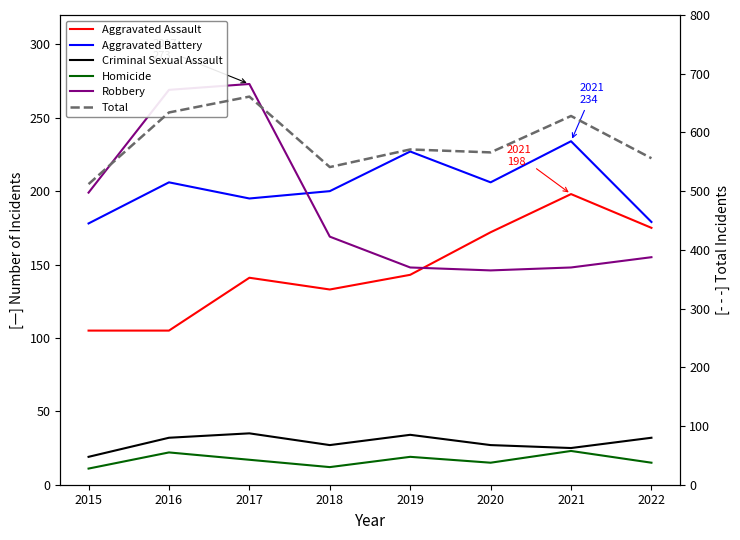

Which series has the largest range (max minus min)?

Total